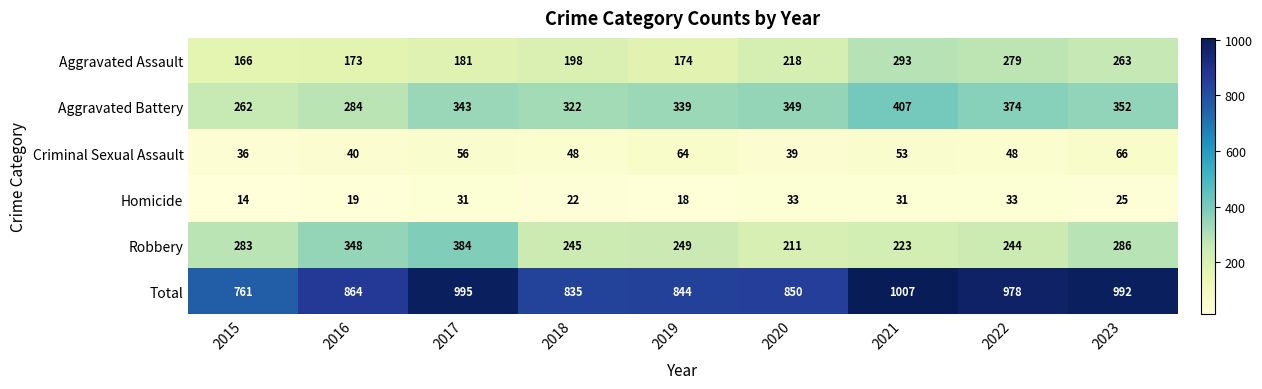

Where is Robbery nearest to the value 297?

2023